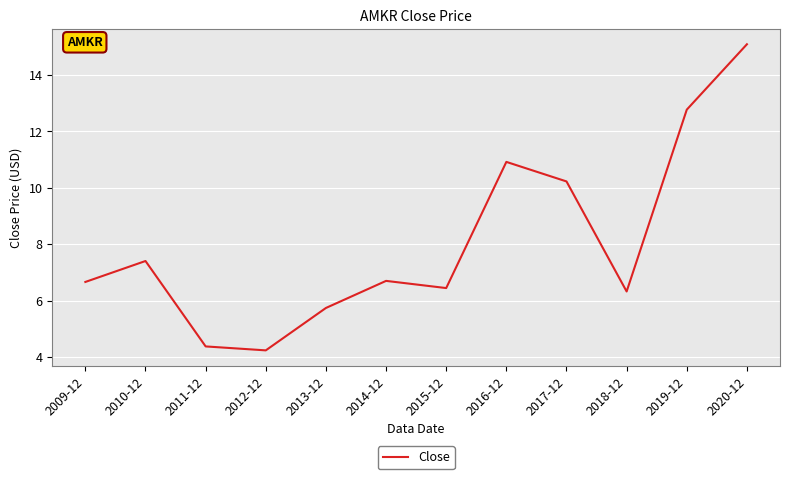

The value at 2019-12 is 12.8. True or false?

True